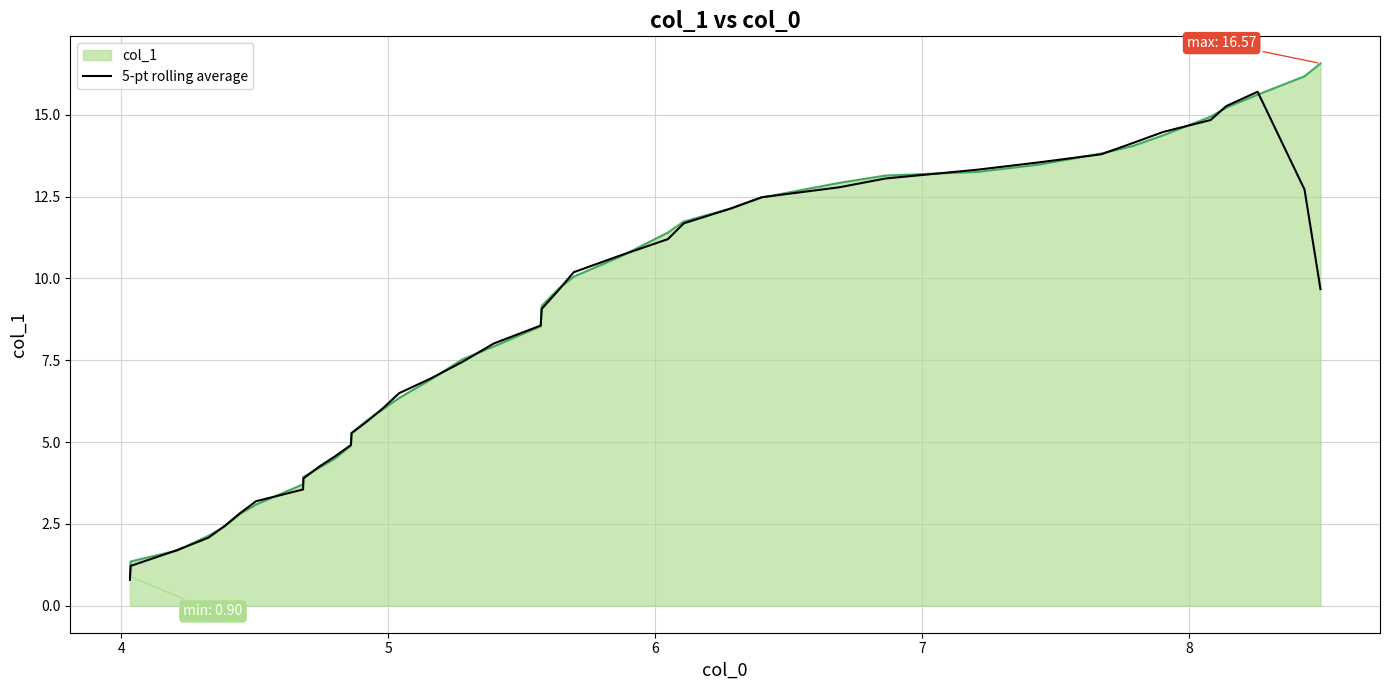

How many series are shown in this chart?

2